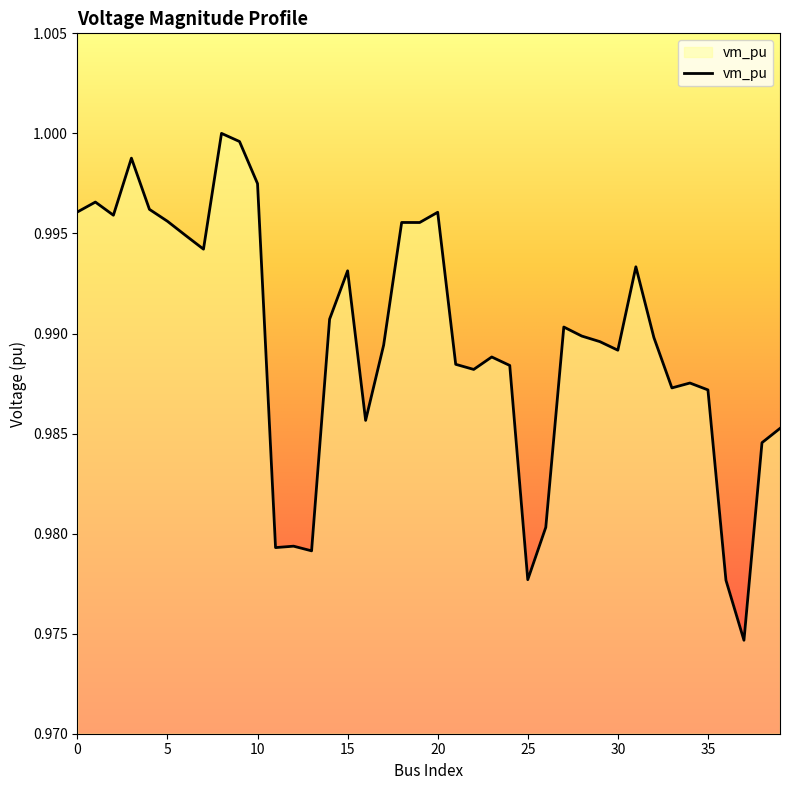

Where is the first local minimum?

2